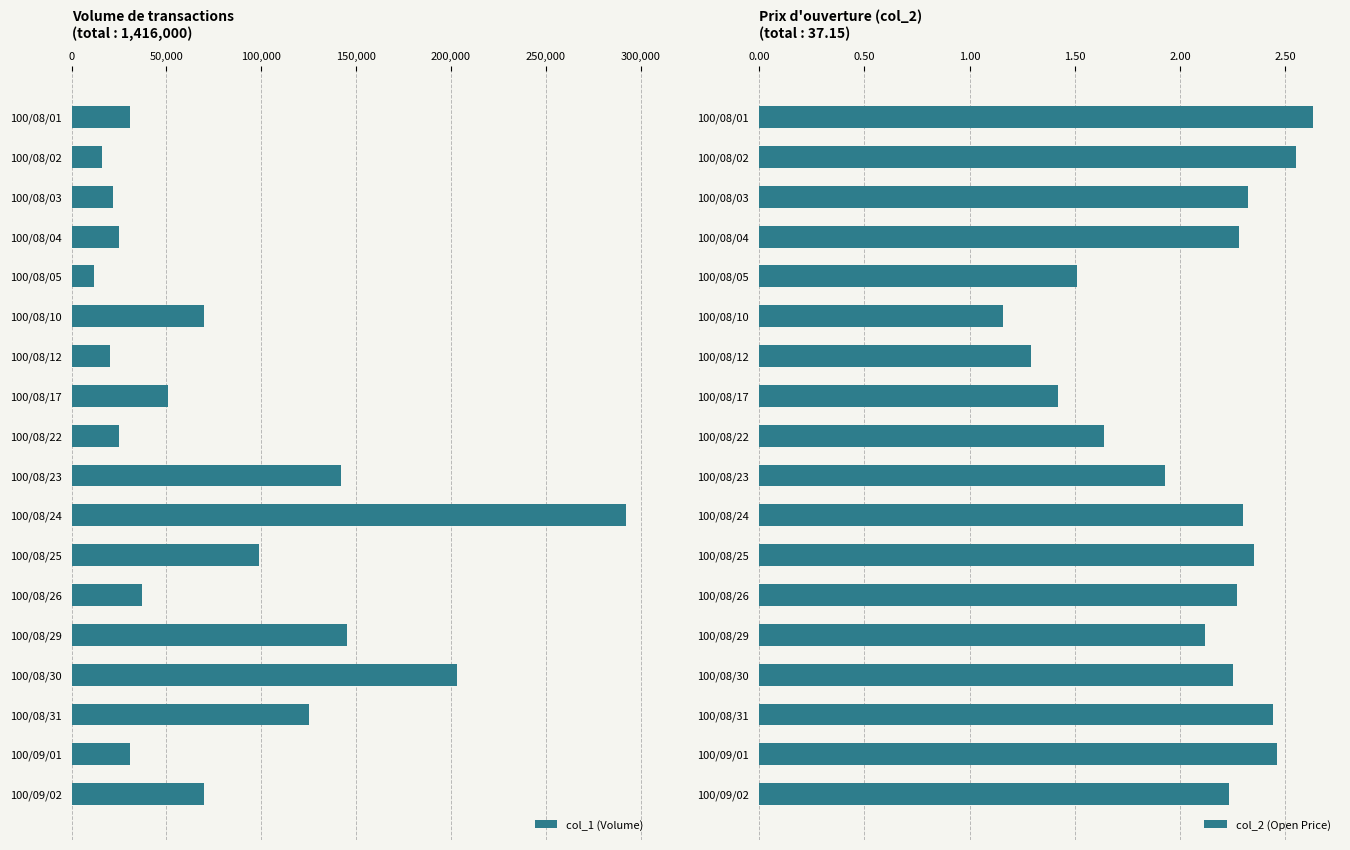

What is the minimum value for col_1 (Volume)?

12000